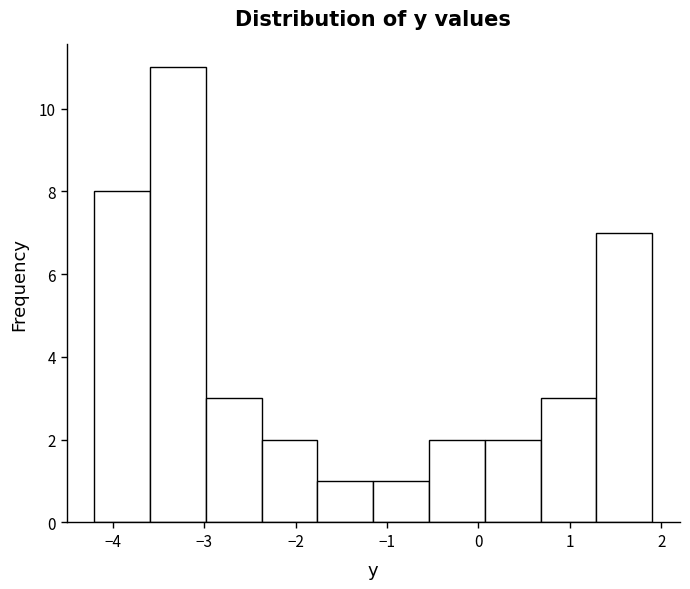

What is the height of the bar covering 0.07 to 0.68 on the x-axis? Neither the bar edges nor the heights are printed on the chart, so give them approximately, as read against the axes.

2